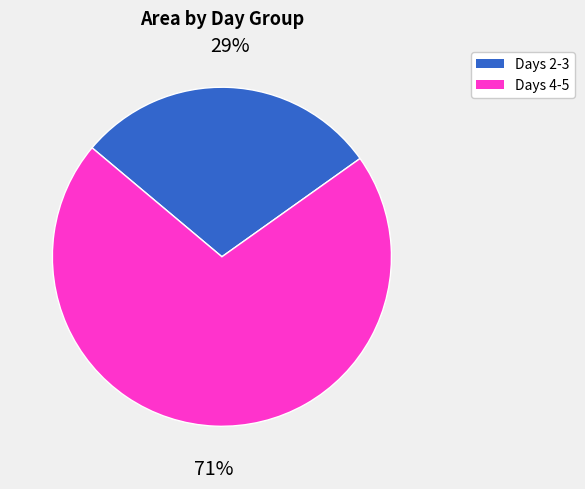

To the nearest percent, what is the difference between the largest and smallest slice percentages?

42%